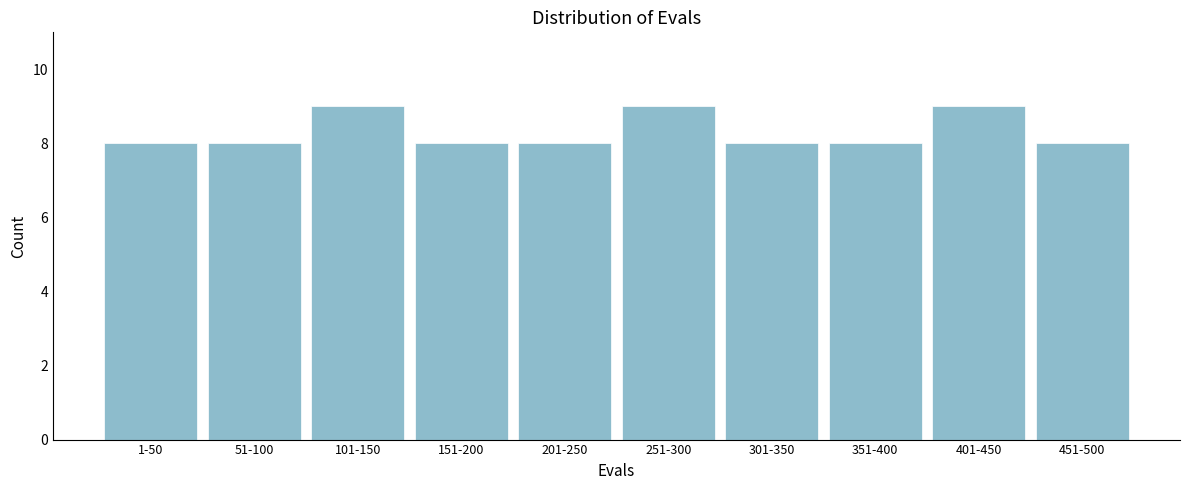

Reading left to right, extract all data points from this chart.

1-50=8	51-100=8	101-150=9	151-200=8	201-250=8	251-300=9	301-350=8	351-400=8	401-450=9	451-500=8